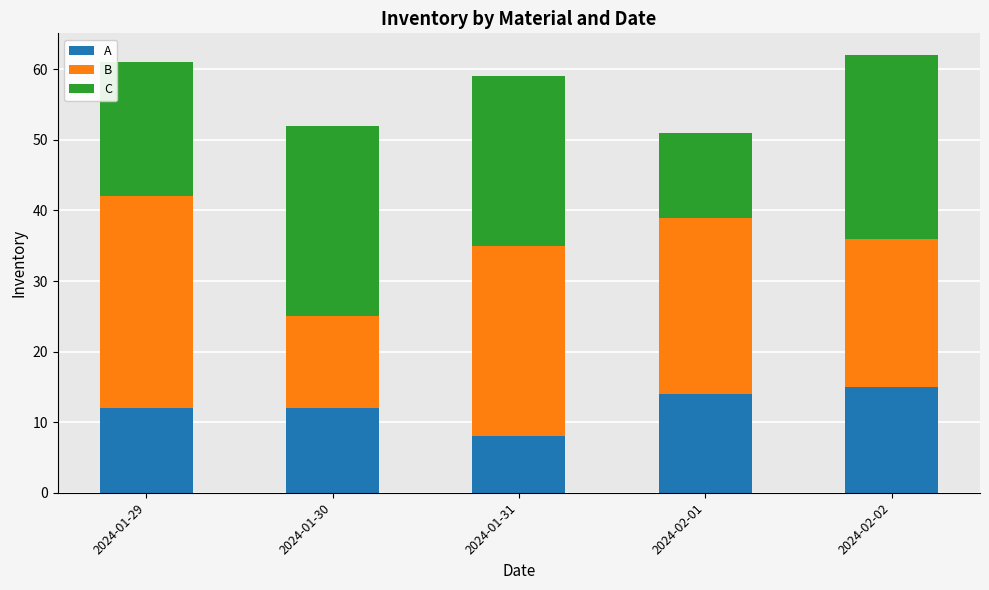

At 2024-02-02, list the series in order from smallest to largest.

A, B, C